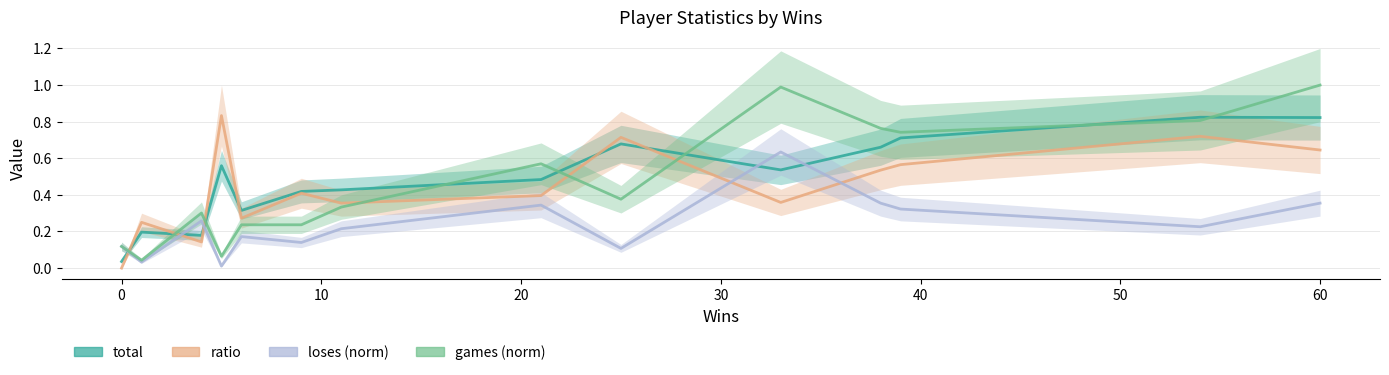

What are all the series names shown in the legend?

total, ratio, loses (norm), games (norm)